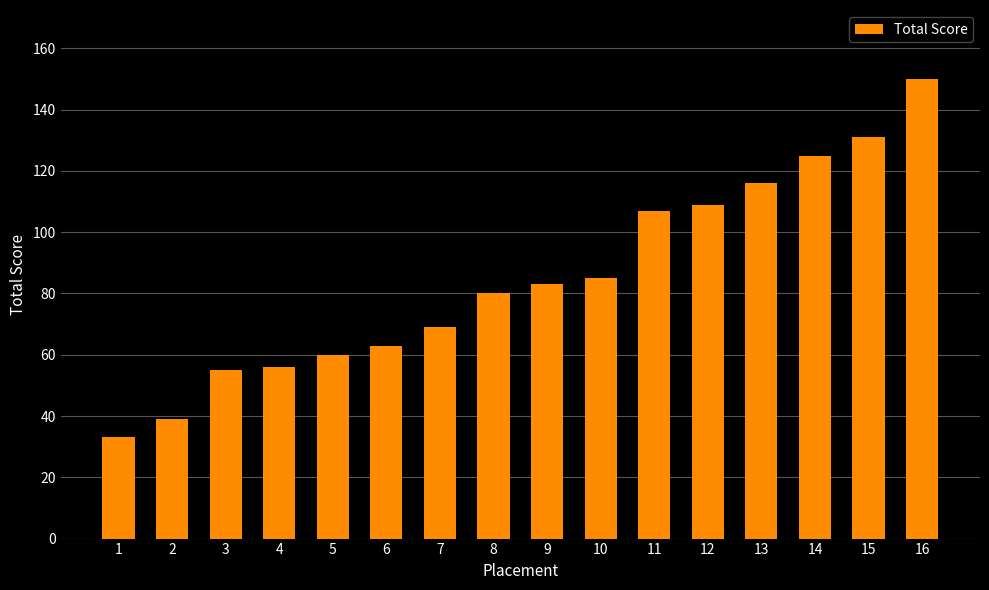

Which category has the lowest value across all series?

1